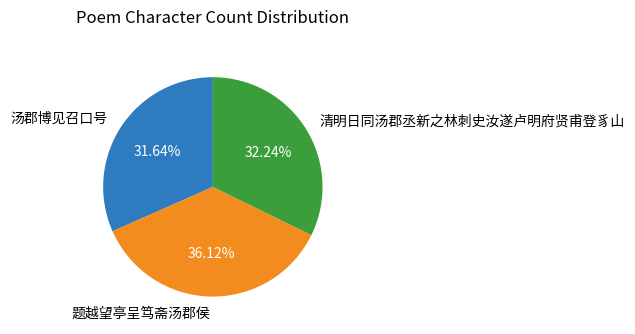

True or false: 题越望亭呈笃斋汤郡侯 accounts for 36% of the total.

True